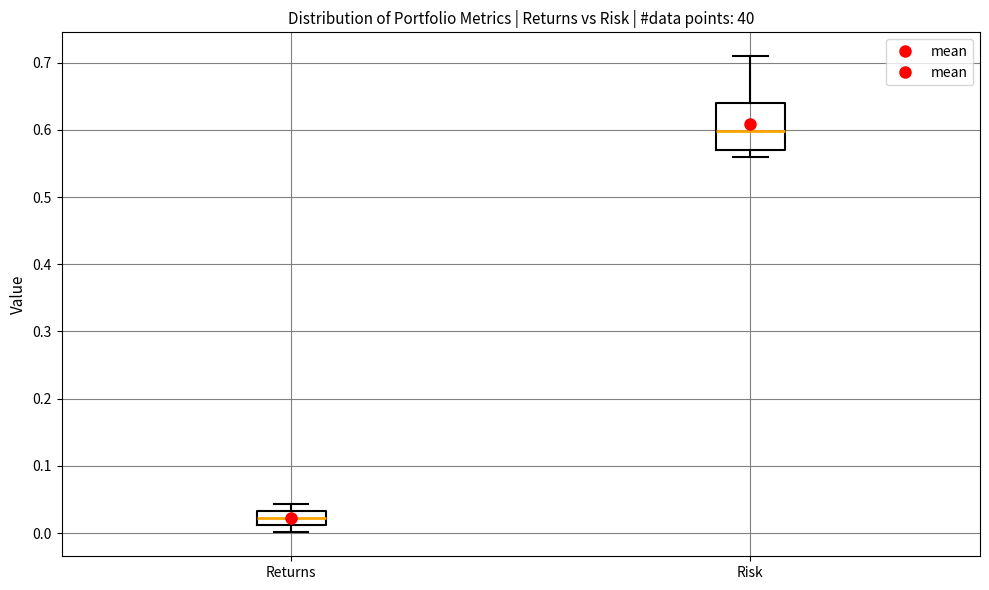

Which box has the highest median line?

Risk